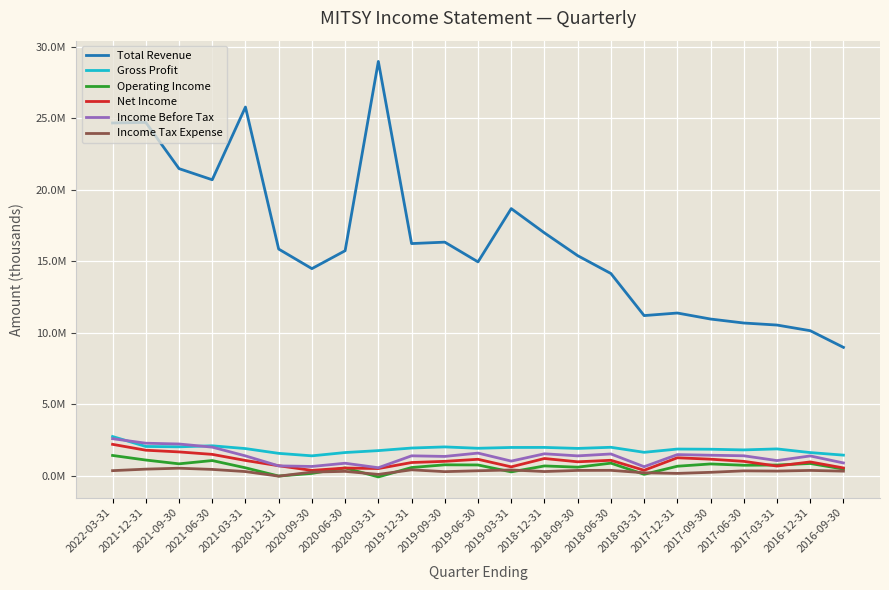

What are all the series names shown in the legend?

Total Revenue, Gross Profit, Operating Income, Net Income, Income Before Tax, Income Tax Expense